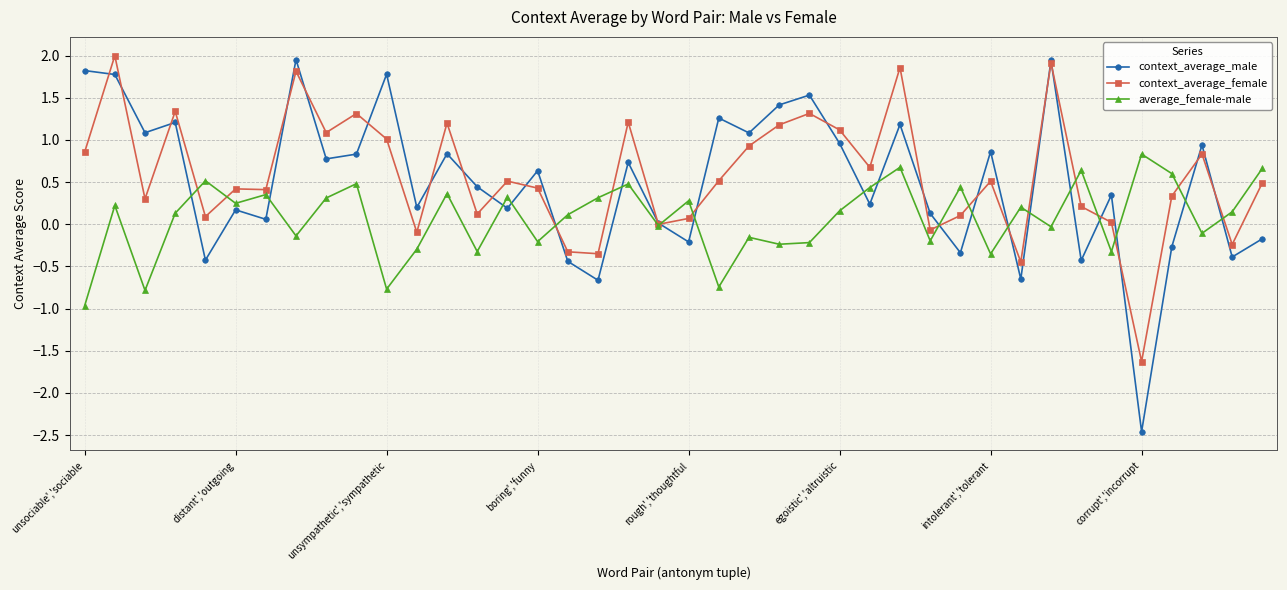

What is the value of the context_average_male point at the 33rd from the left?

1.9